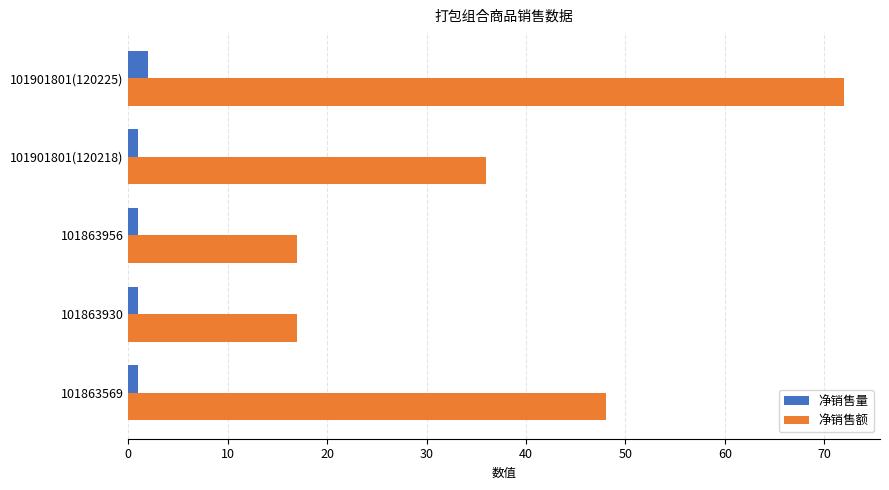

Which label corresponds to the largest value in the chart?

101901801(120225)